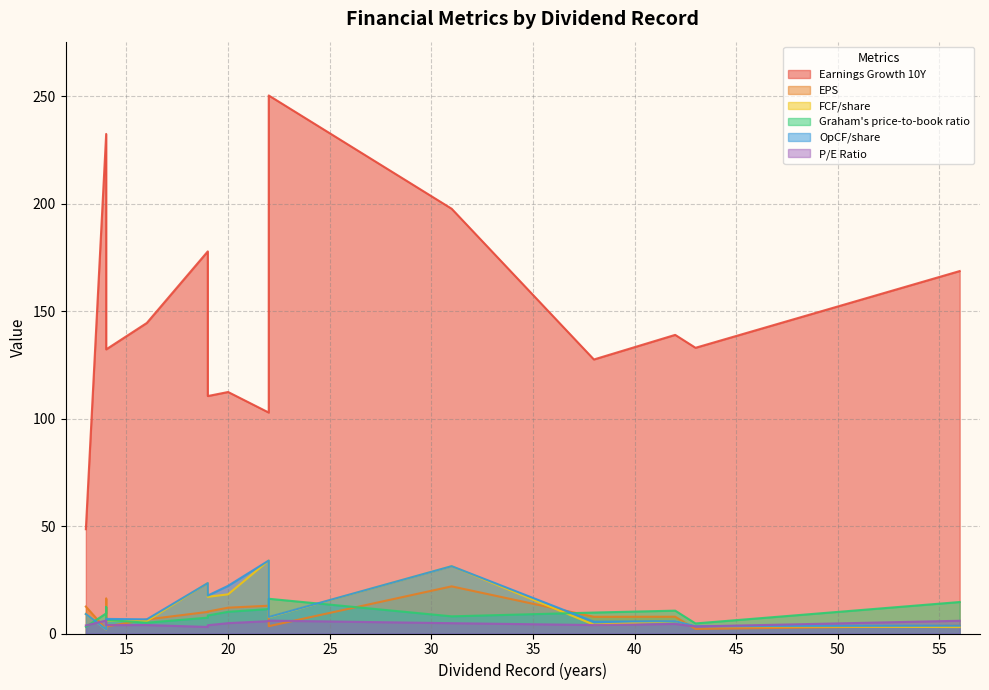

What is the difference between the second highest and minimum values in the EPS series?

14.3